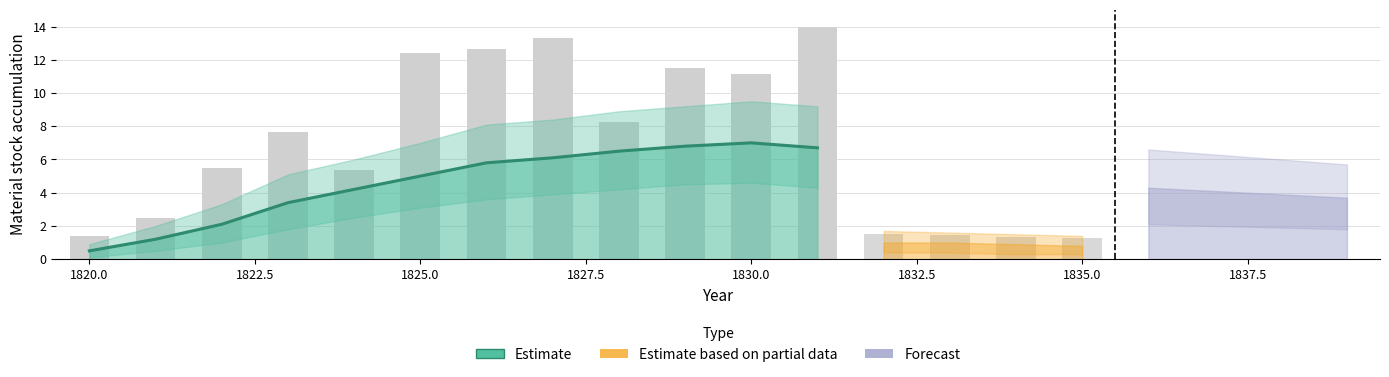

Is it true that the value at 11 is 11.3?

False